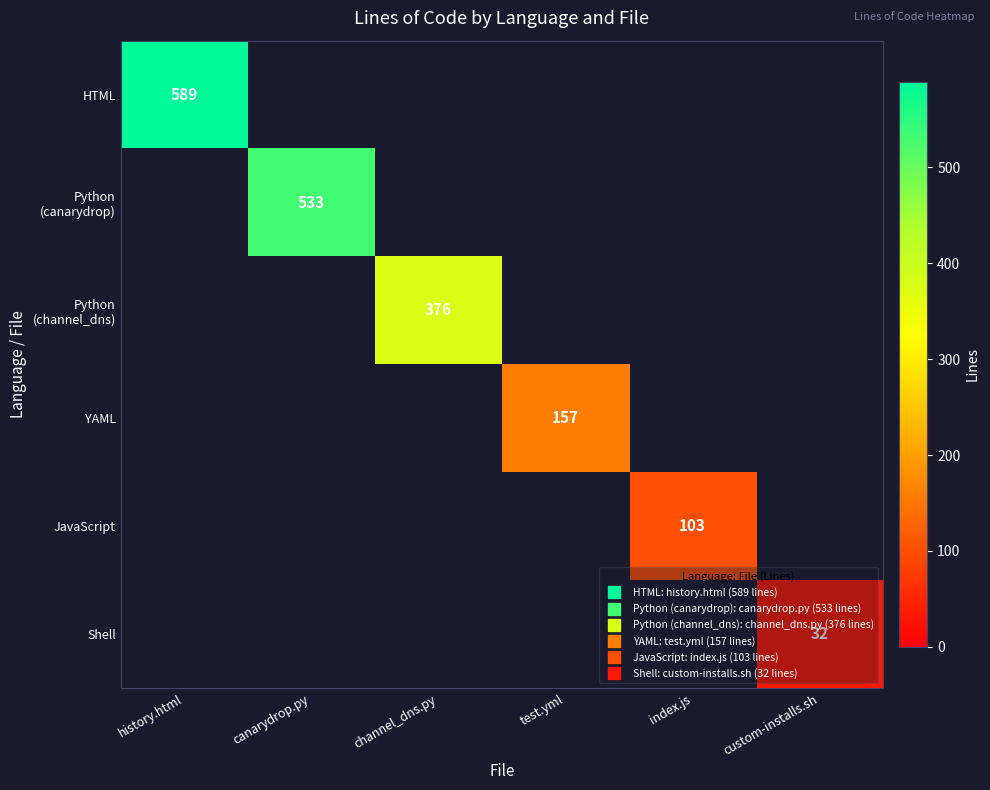

How many distinct data groups are displayed?

6